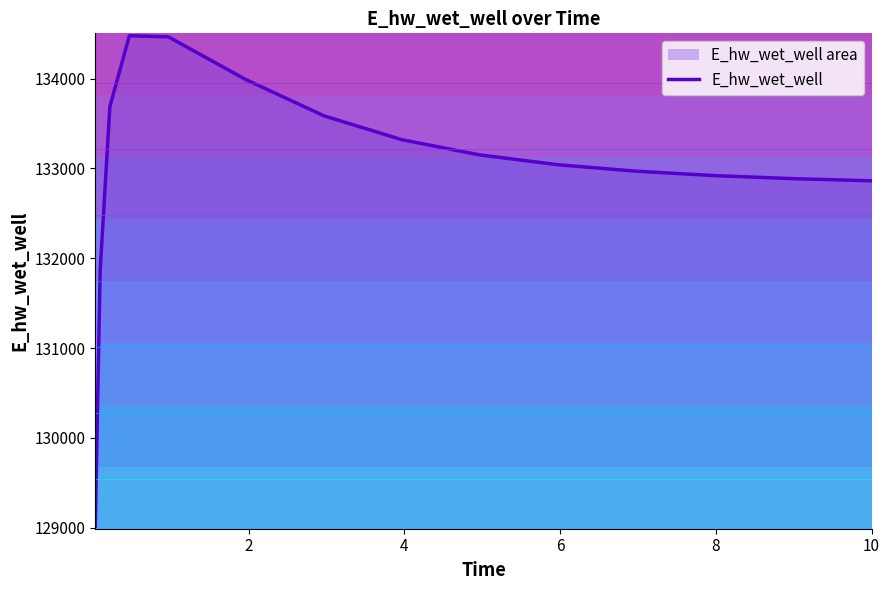

How many values are below 133041?

7